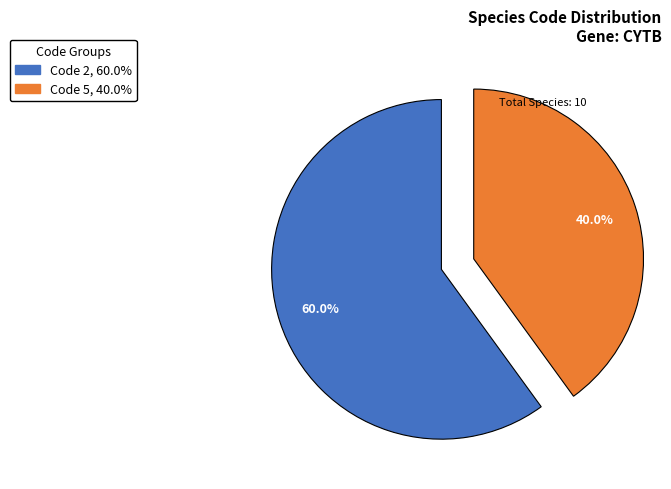

Rank the categories by value from lowest to highest.

Code 5, 40.0%, Code 2, 60.0%